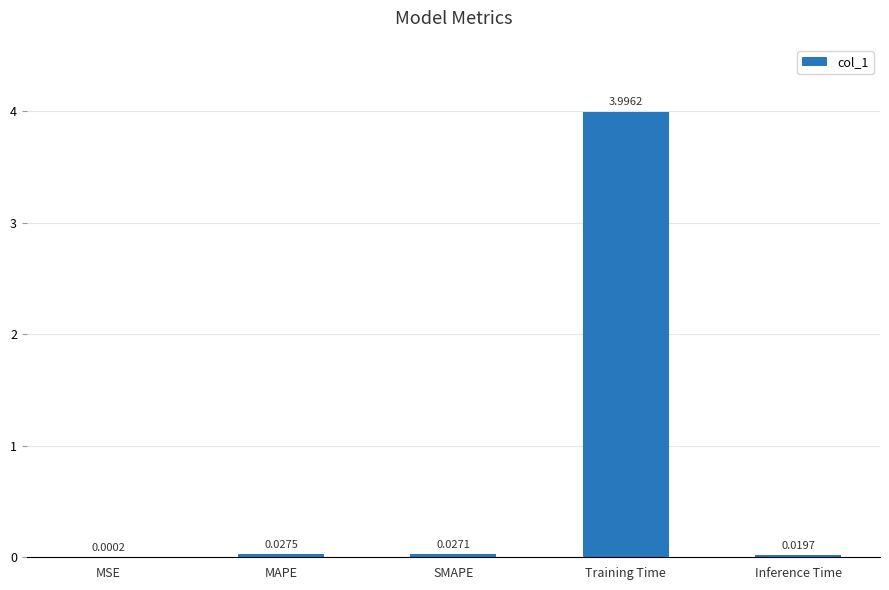

Between SMAPE and MSE, which is larger?

SMAPE